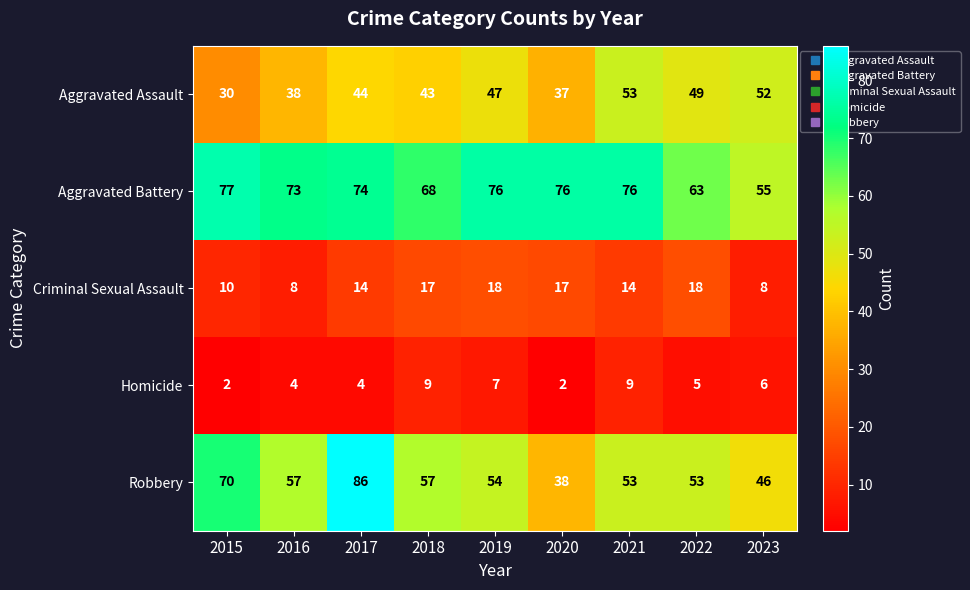

How many categories are shown in the chart?

9